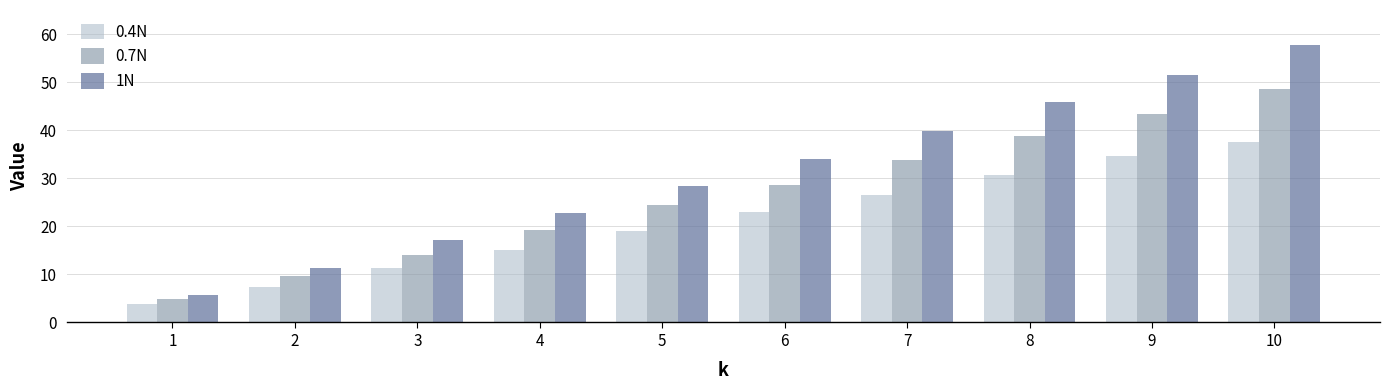

Reading left to right, extract all data points from this chart.

0.4N: 3.8	7.4	11.3	15.1	19.0	23.0	26.6	30.6	34.6	37.6
0.7N: 4.9	9.6	14.1	19.3	24.4	28.7	33.8	38.7	43.4	48.6
1N: 5.8	11.3	17.1	22.7	28.4	34.0	39.9	45.9	51.5	57.8